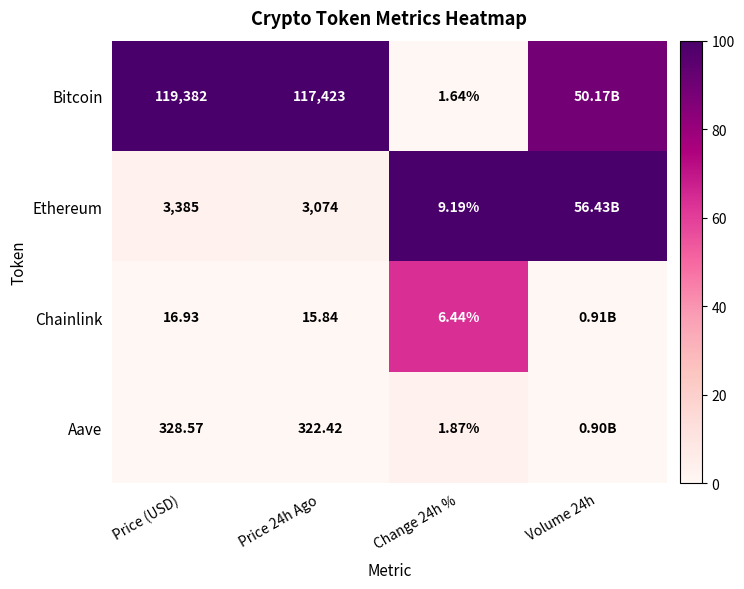

Between Price (USD) and Price 24h Ago, which series saw the biggest shift?

Bitcoin